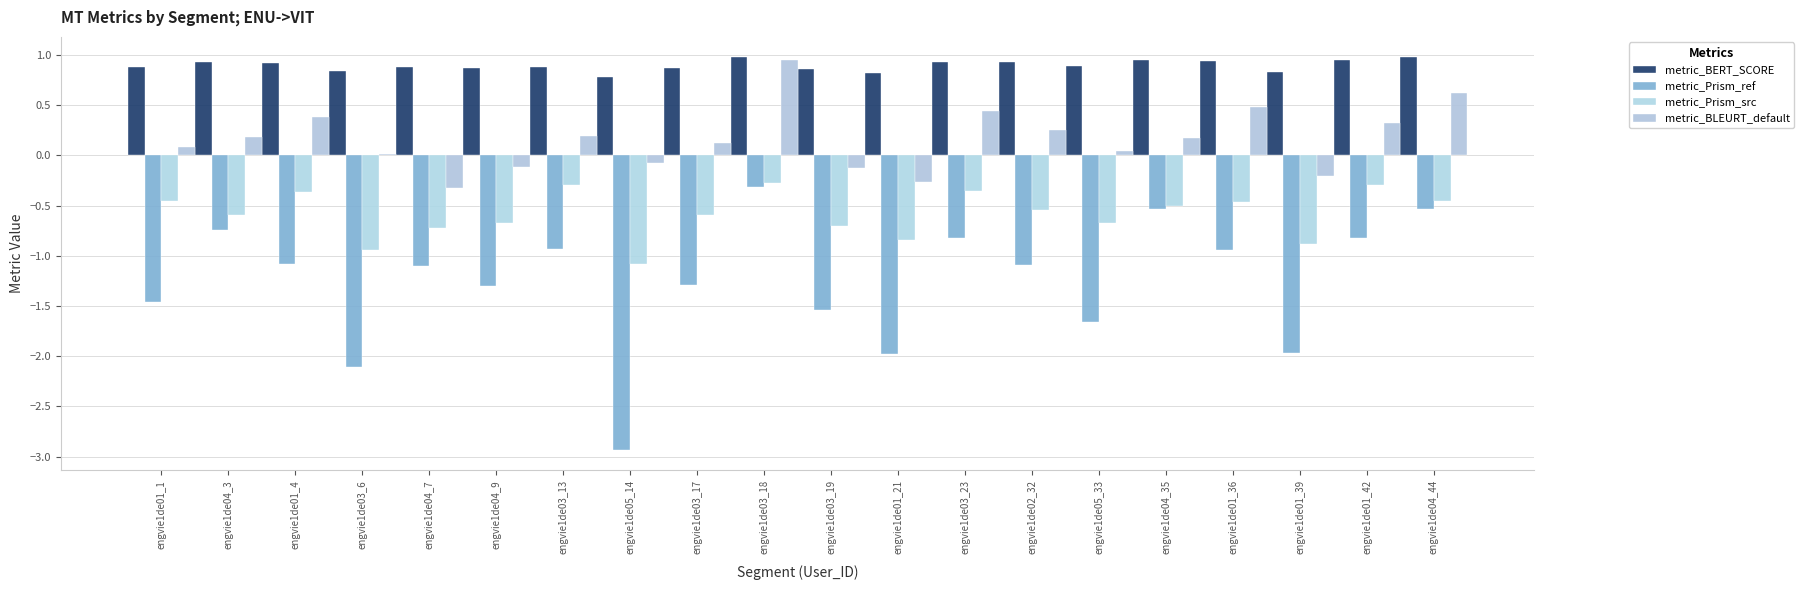

Which series has the widest spread of values?

metric_Prism_ref